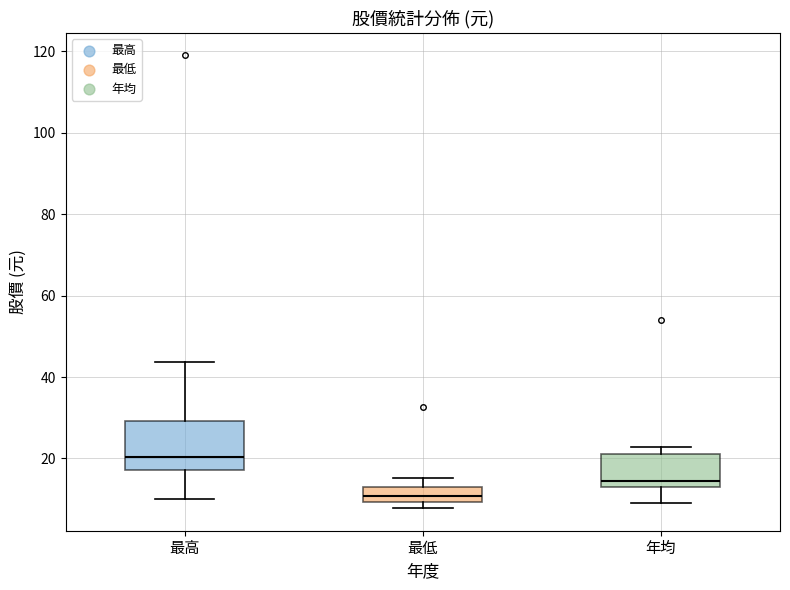

Reading left to right, read every box against the y-axis: the position of its median line, the range the box covers, and the ends of its whiskers. The values are not printed on the chart, so give them approximately, as read against the axis.

最高: median 20, box 18 to 30, whiskers 10 to 44
最低: median 10 (inside the box), box 10 to 14, whiskers 8 to 16
年均: median 14 (just above the box's lower edge), box 14 to 22, whiskers 8 to 22 (just above the box's upper edge)